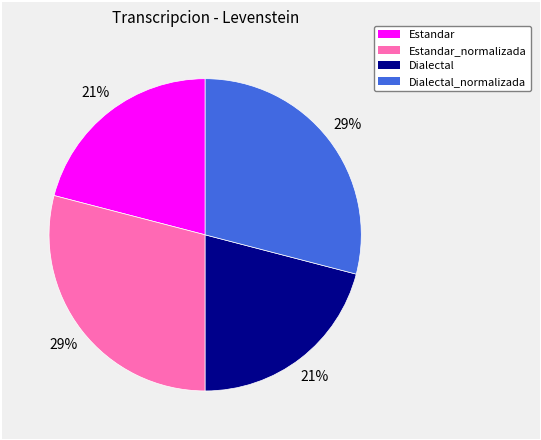

How many slices are in this pie chart?

4